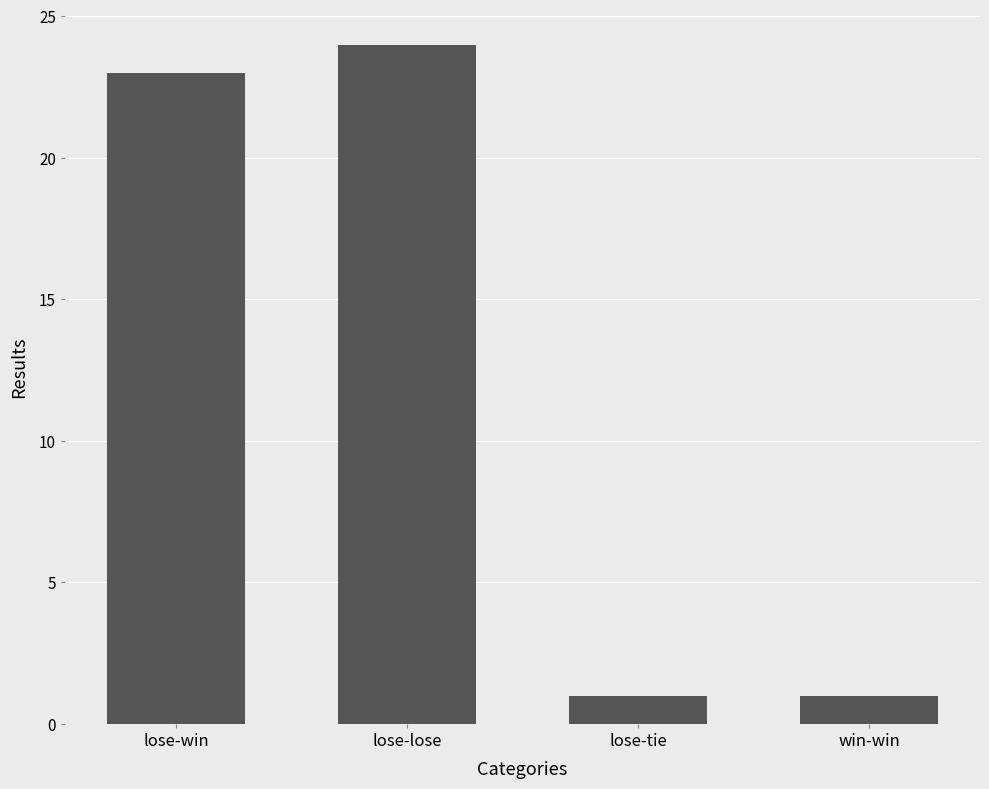

Reading right to left, list all the values displayed in this chart.

win-win=1	lose-tie=1	lose-lose=24	lose-win=23